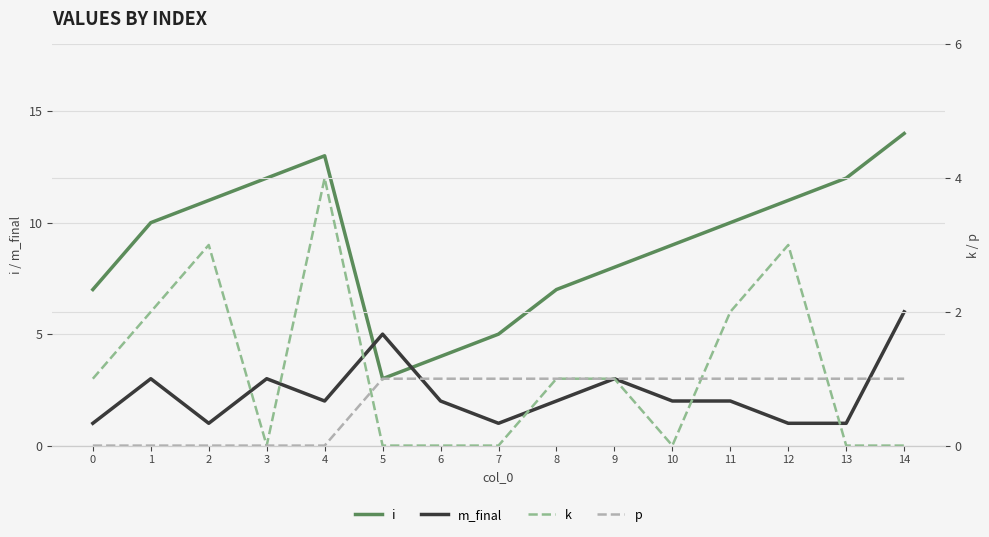

At which category does k reach its first local peak?

2